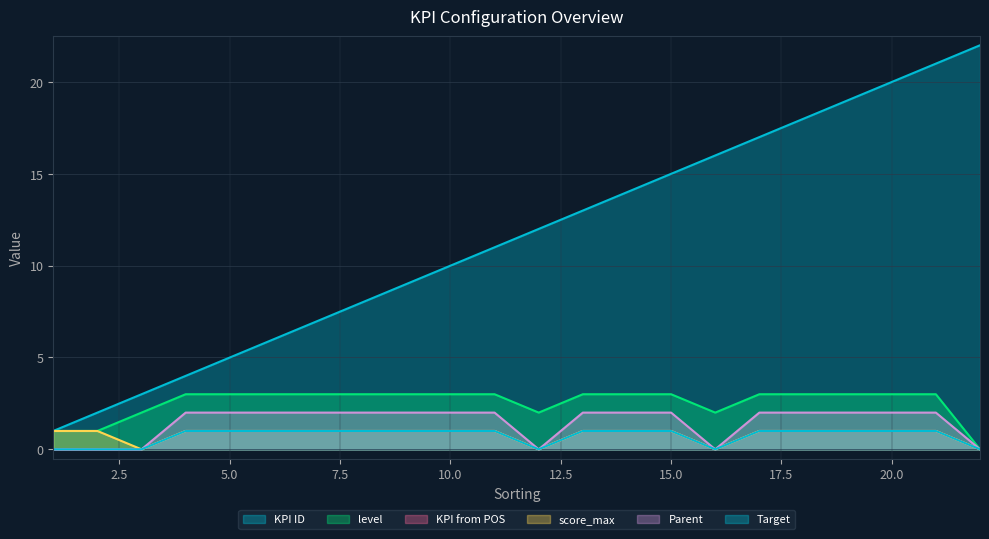

Reading right to left, extract all data points from this chart.

KPI ID: 22	21	20	19	18	17	16	15	14	13	12	11	10	9	8	7	6	5	4	3	2	1
level: 0	3	3	3	3	3	2	3	3	3	2	3	3	3	3	3	3	3	3	2	1	1
KPI from POS: 0	1	1	1	1	1	0	1	1	1	0	1	1	1	1	1	1	1	1	0	0	0
score_max: 0	1	1	1	1	1	0	1	1	1	0	1	1	1	1	1	1	1	1	0	1	1
Parent: 0	2	2	2	2	2	0	2	2	2	0	2	2	2	2	2	2	2	2	0	0	0
Target: 0	1	1	1	1	1	0	1	1	1	0	1	1	1	1	1	1	1	1	0	0	0